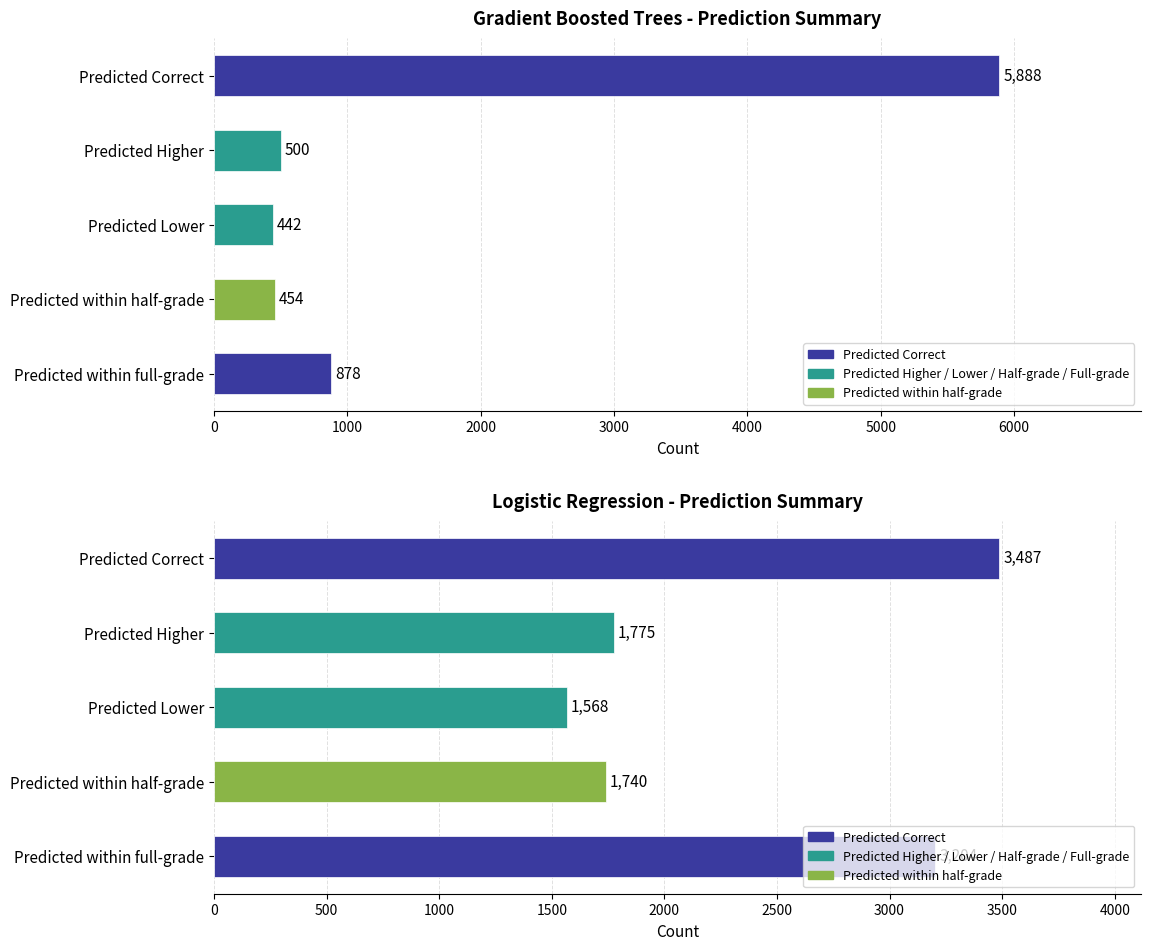

How many values in the Logistic Regression series exceed 1775?

2